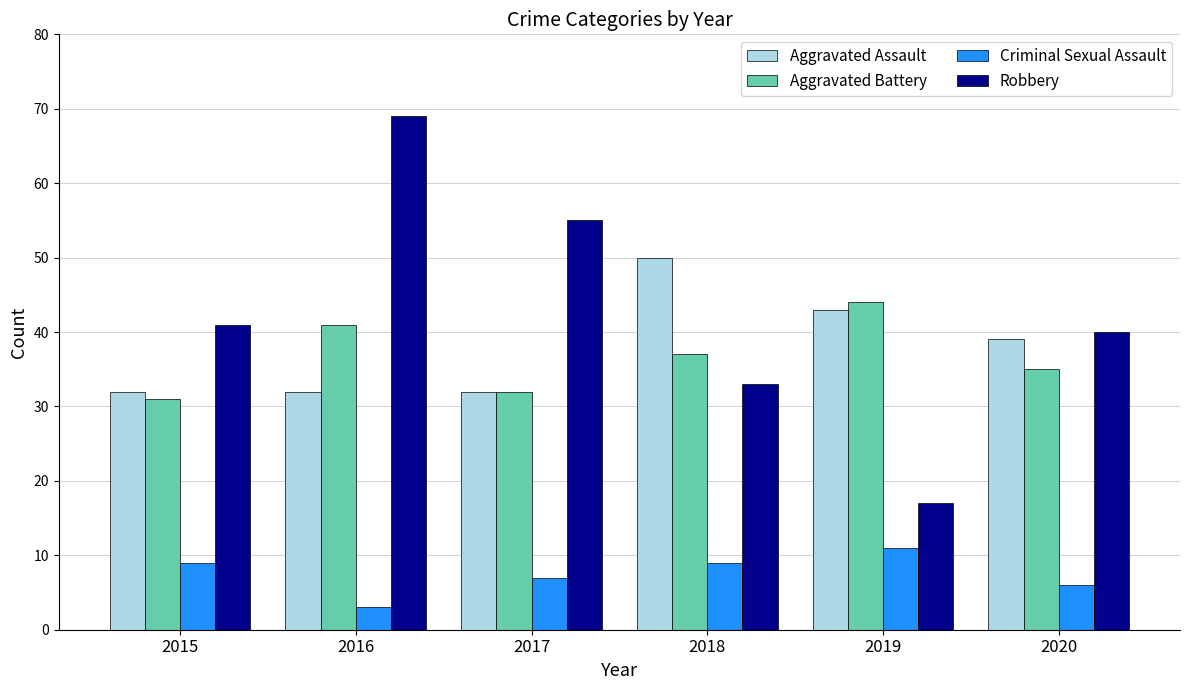

Reading left to right, extract all data points from this chart.

Aggravated Assault: 2015=32	2016=32	2017=32	2018=50	2019=43	2020=39
Aggravated Battery: 2015=31	2016=41	2017=32	2018=37	2019=44	2020=35
Criminal Sexual Assault: 2015=9	2016=3	2017=7	2018=9	2019=11	2020=6
Robbery: 2015=41	2016=69	2017=55	2018=33	2019=17	2020=40